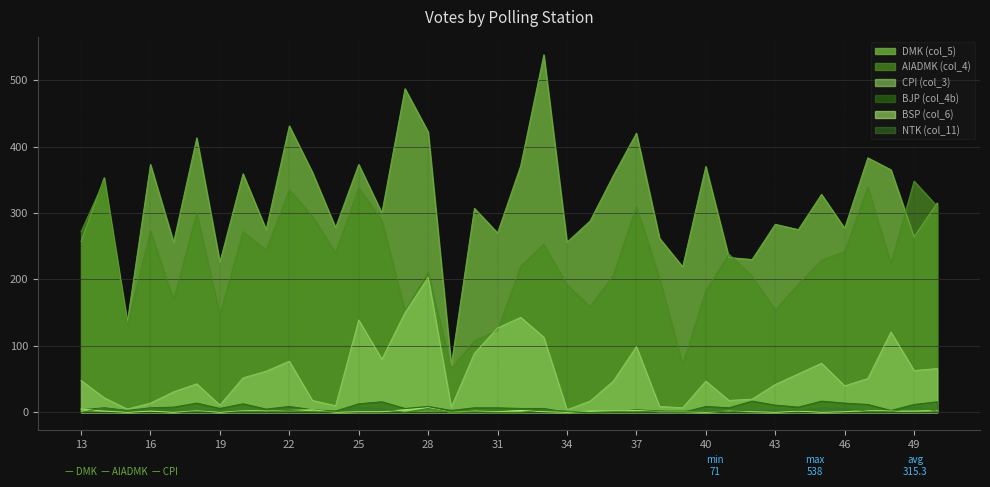

What is the approximate value of DMK (col_5) at 32?

371